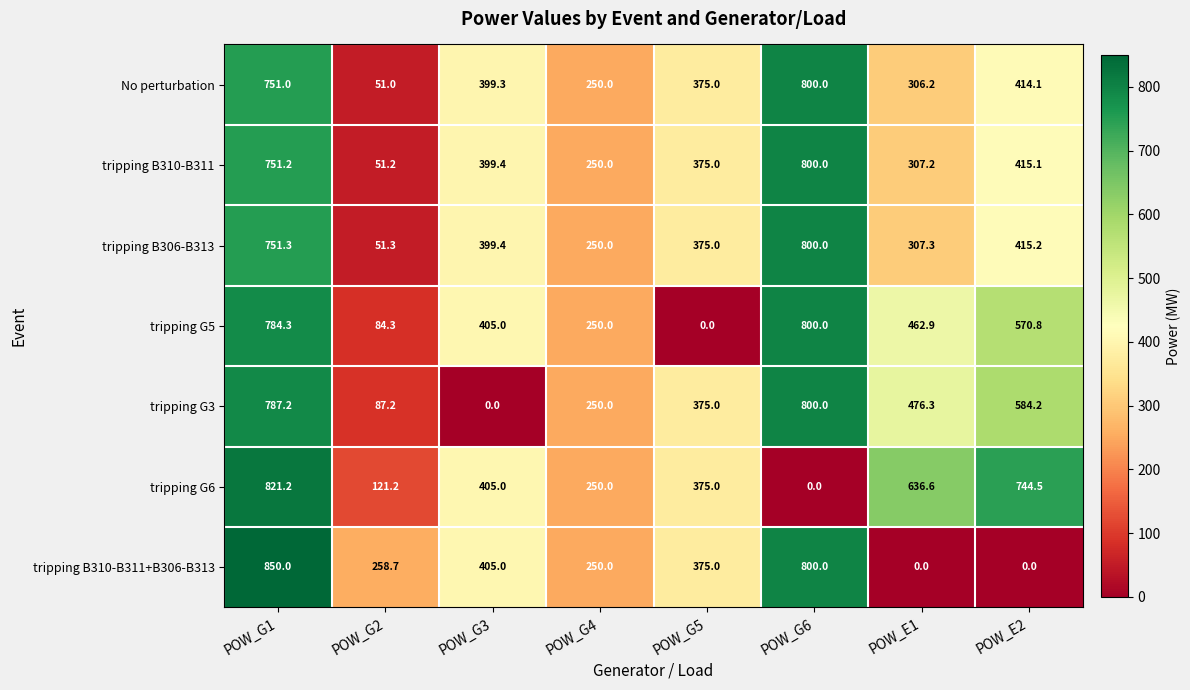

The value of tripping B306-B313 at POW_G4 is 366.2. True or false?

False